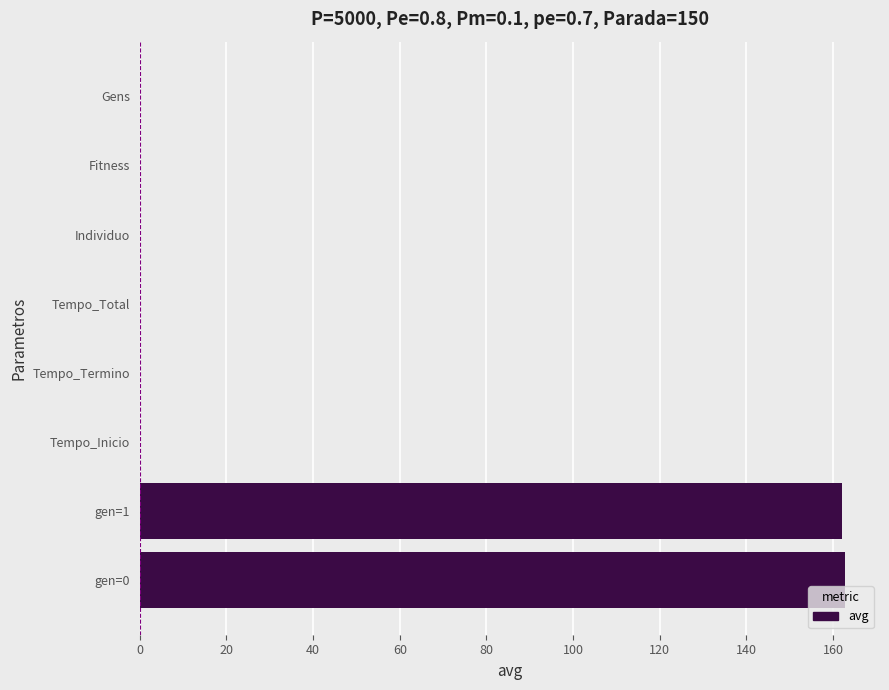

Between gen=1 and Individuo, which is larger?

gen=1